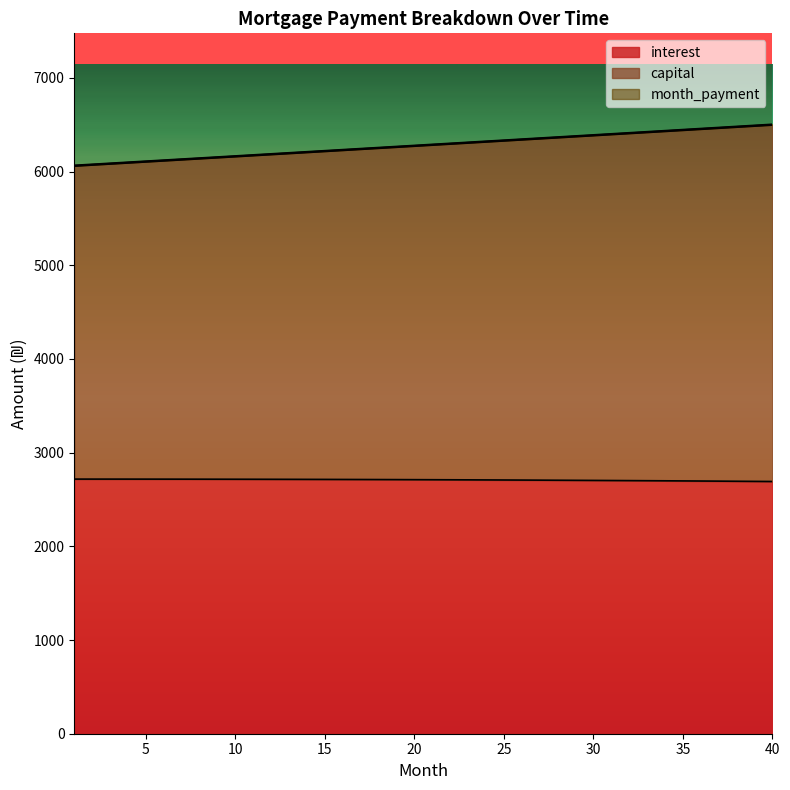

True or false: interest has more than 2 points higher than both neighbors.

False